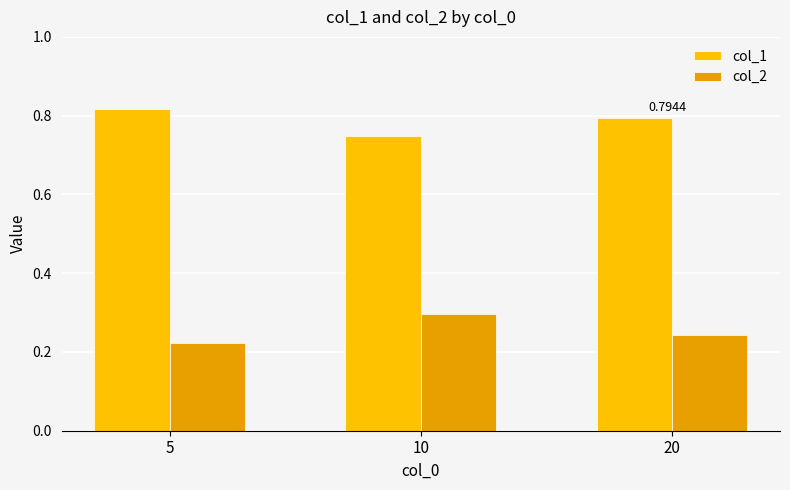

What is the spread (max minus min) of values at 5?

0.6